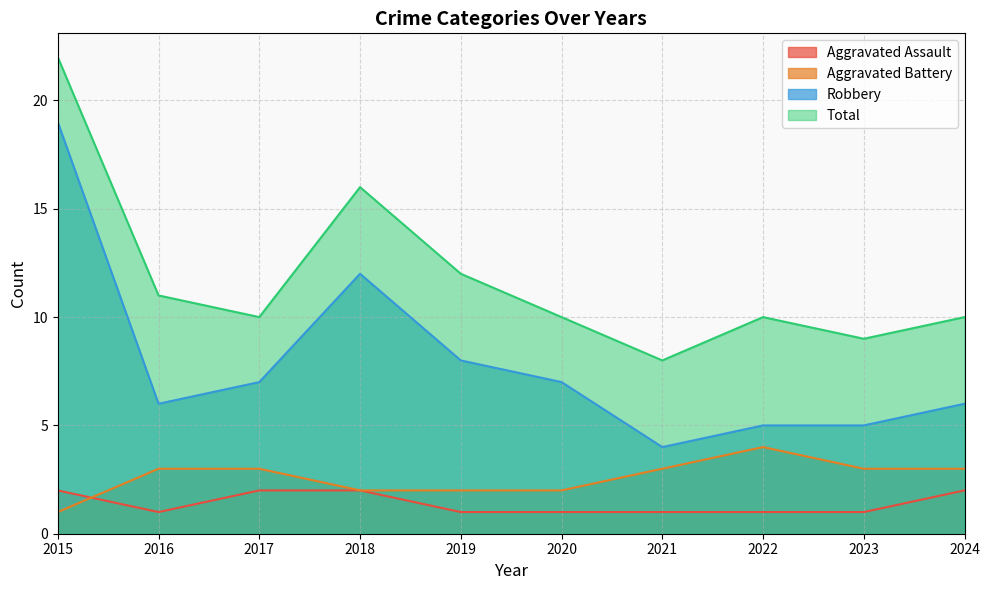

How many series are shown in this chart?

4